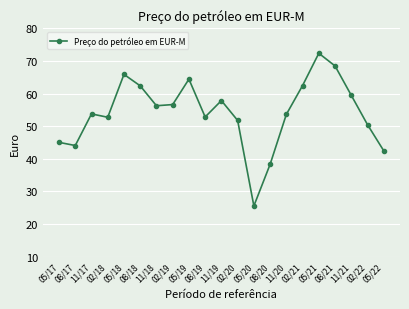

At which label does the data first exceed 53?

11/17